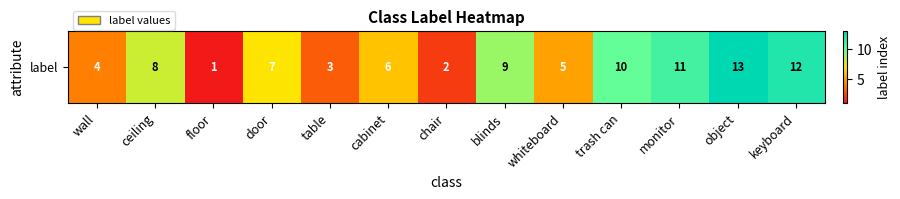

Which label corresponds to the largest value in the chart?

object